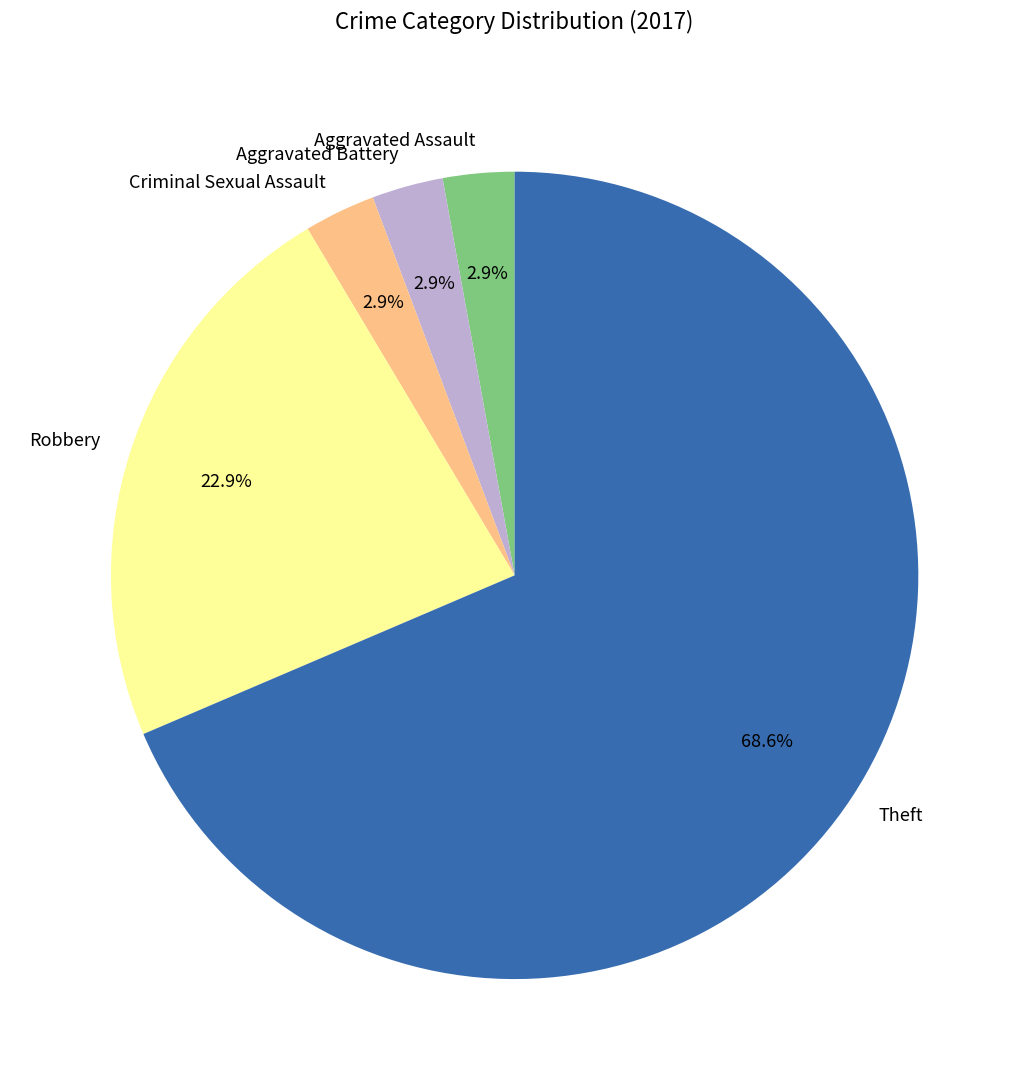

To the nearest percent, what is the combined percentage of Criminal Sexual Assault and Robbery?

26%